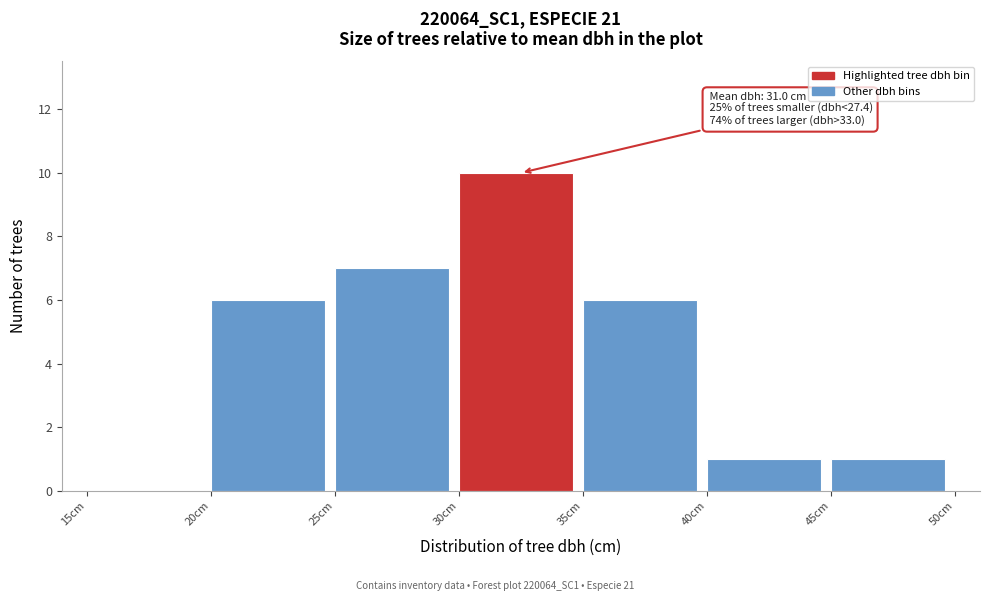

Which range on the x-axis has the tallest bar?

30 to 35